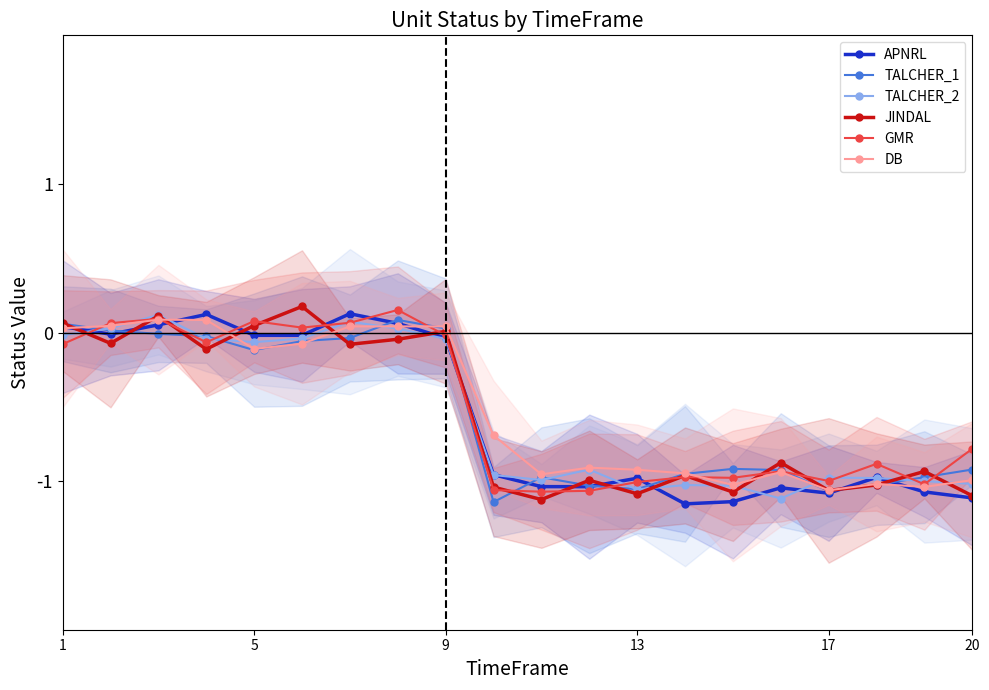

Which series has the widest spread of values?

JINDAL